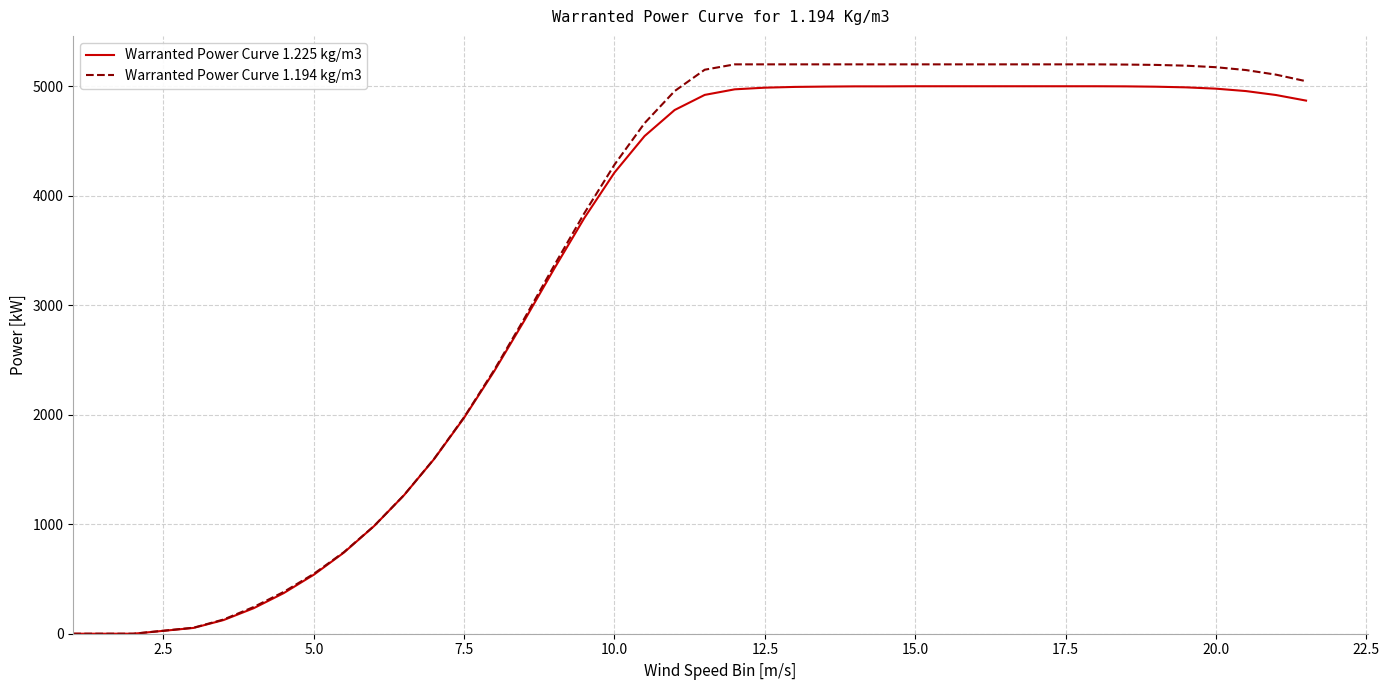

Which series has the widest spread of values?

Warranted Power Curve 1.194 kg/m3